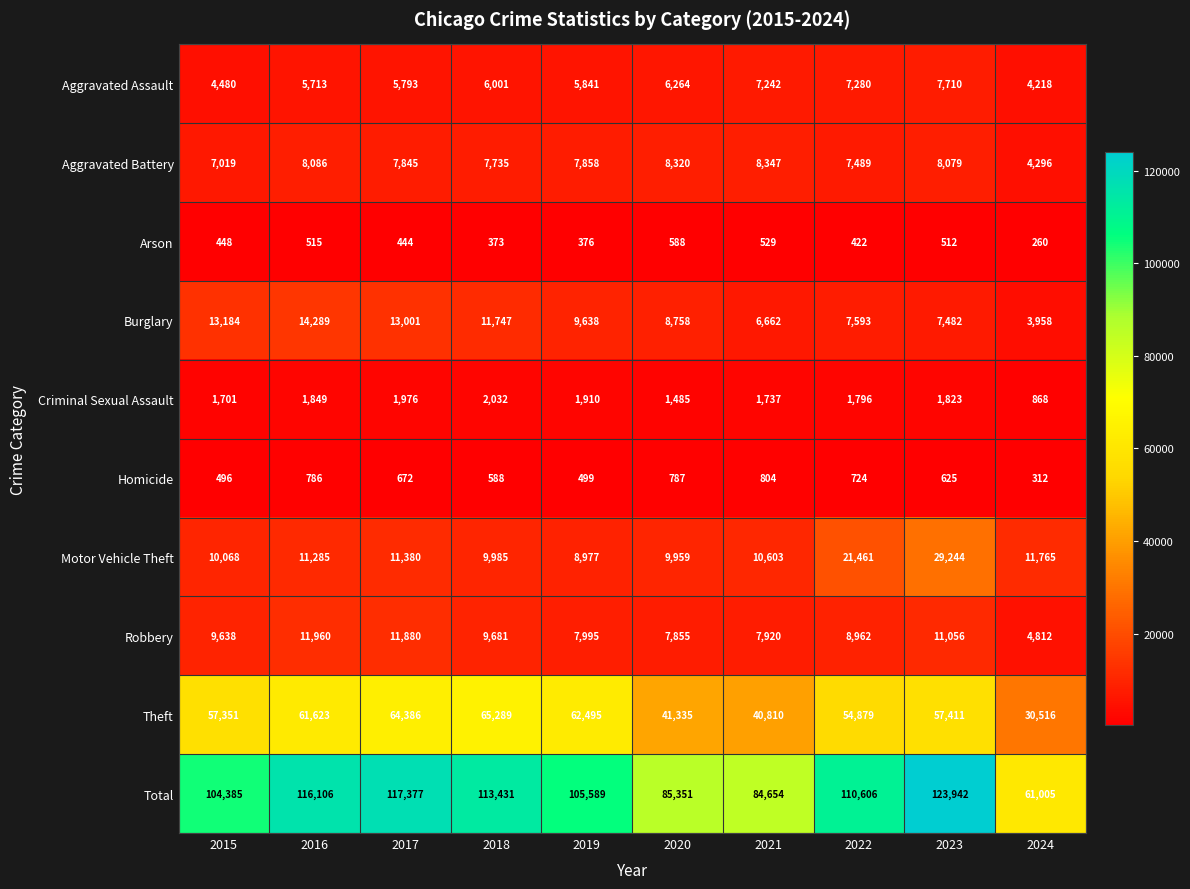

What is the difference between the Motor Vehicle Theft values at 2023 and 2020?

19285